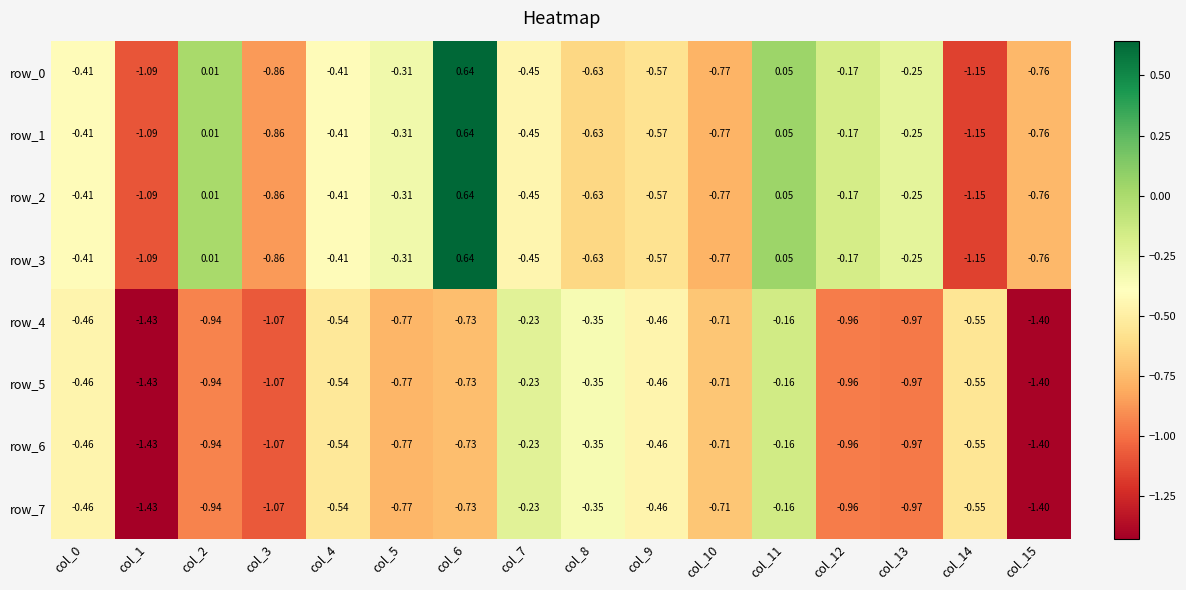

What is the sum of all row_3 values?

-7.1